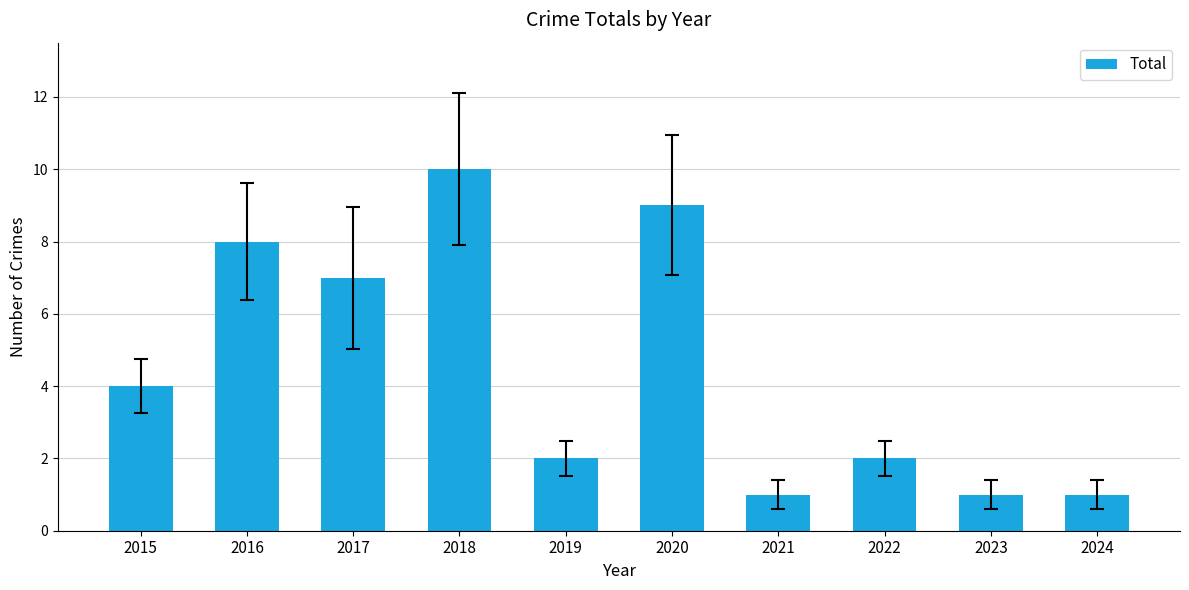

What is the smallest value displayed?

1